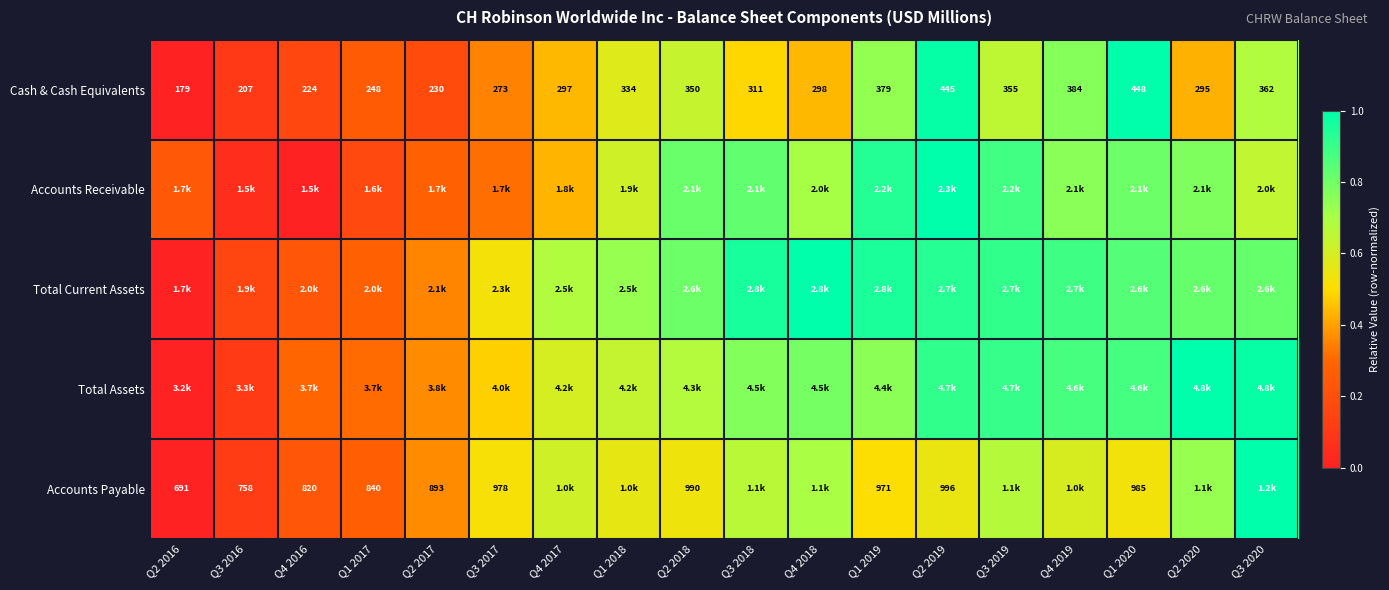

Is the value of Accounts Payable at Q2 2019 greater than the value of Total Current Assets at Q2 2016?

Yes